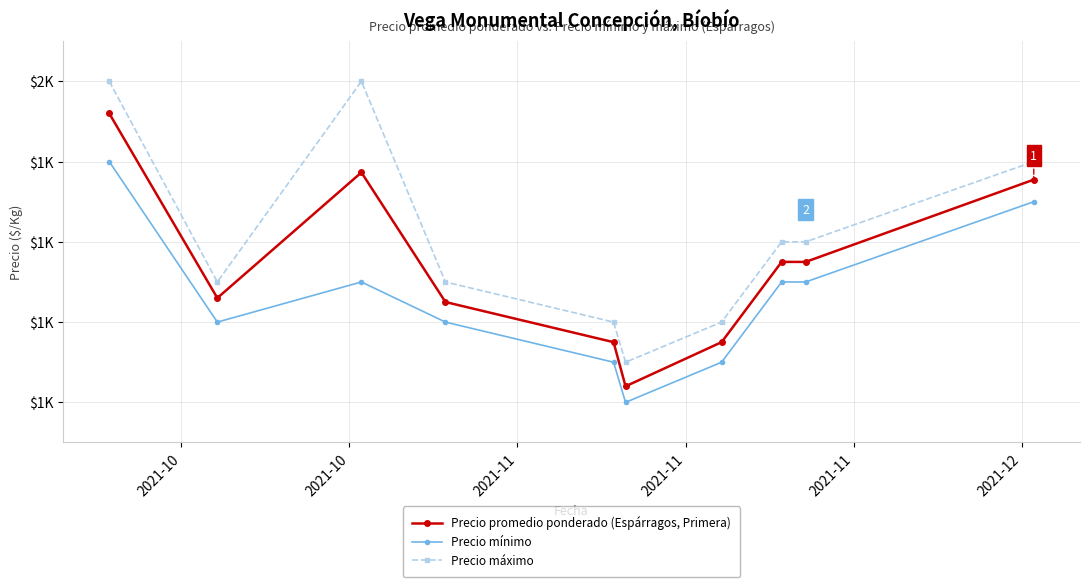

Does the chart display data point markers on the line(s)?

Yes